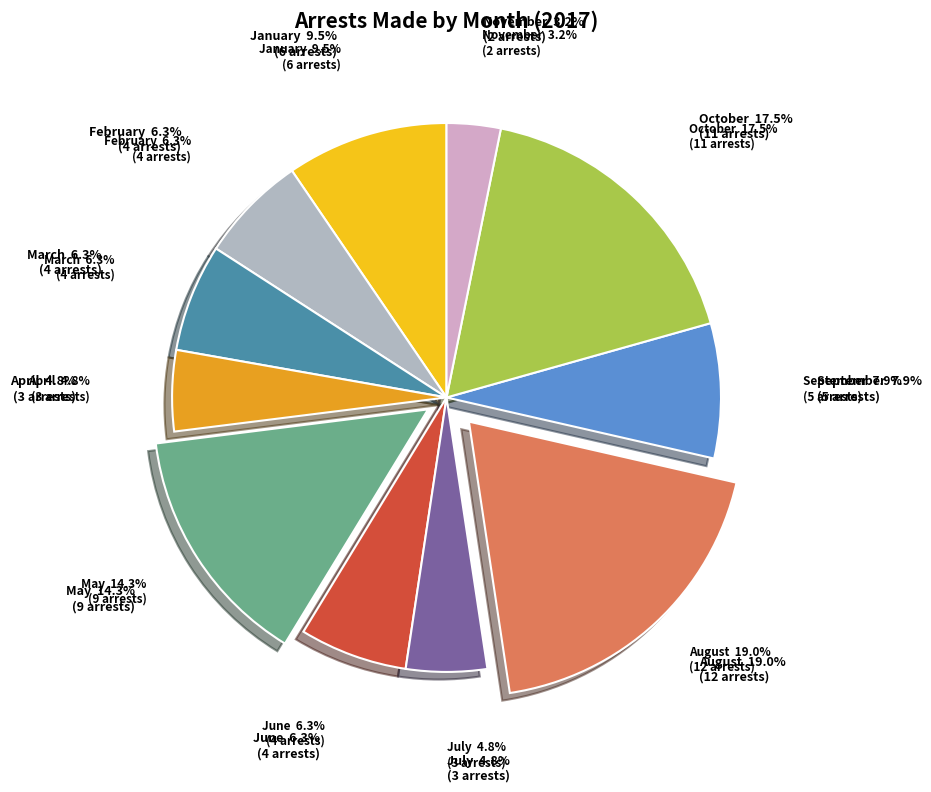

The November slice represents 16% of the pie. True or false?

False